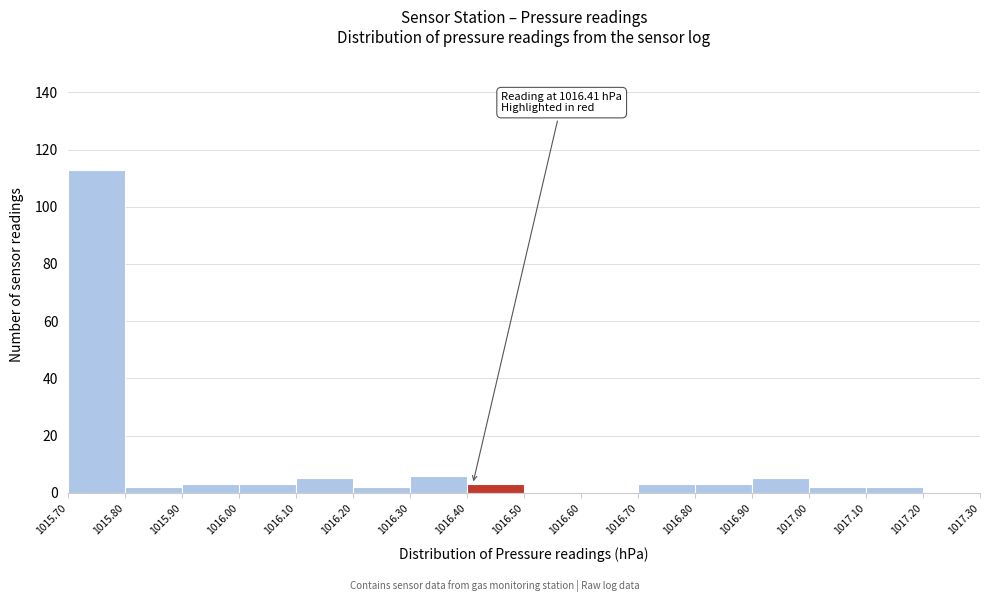

Over which range of the x-axis is the bar tallest?

1015.70 to 1015.80